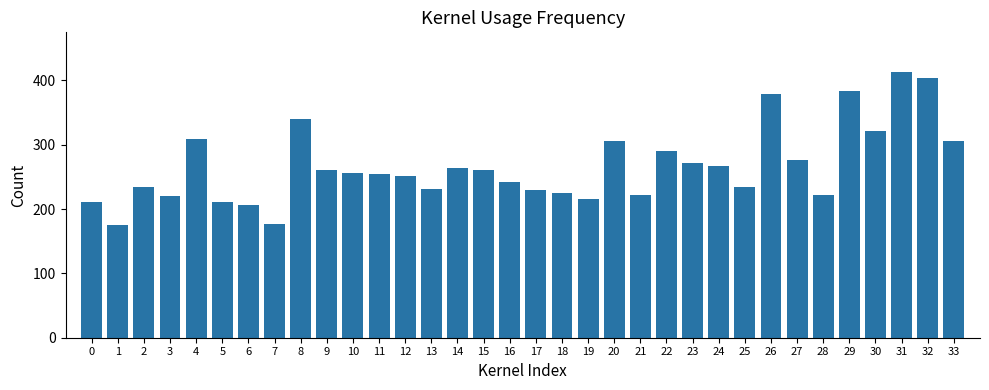

What is the value of the 2nd bar from the left?

174.6